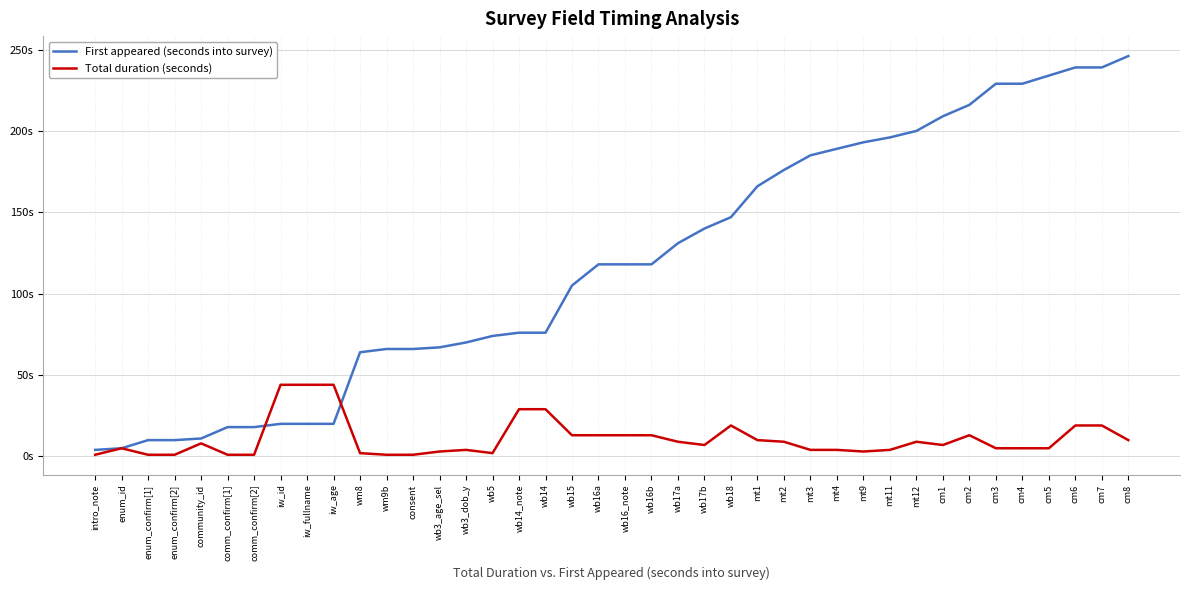

Rank the categories by Total duration (seconds) value from lowest to highest.

intro_note, enum_confirm[1], enum_confirm[2], comm_confirm[1], comm_confirm[2], wm9b, consent, wm8, wb5, wb3_age_sel, mt9, wb3_dob_y, mt3, mt4, mt11, enum_id, cm3, cm4, cm5, wb17b, cm1, community_id, wb17a, mt2, mt12, mt1, cm8, wb15, wb16a, wb16_note, wb16b, cm2, wb18, cm6, cm7, wb14_note, wb14, iw_id, iw_fullname, iw_age